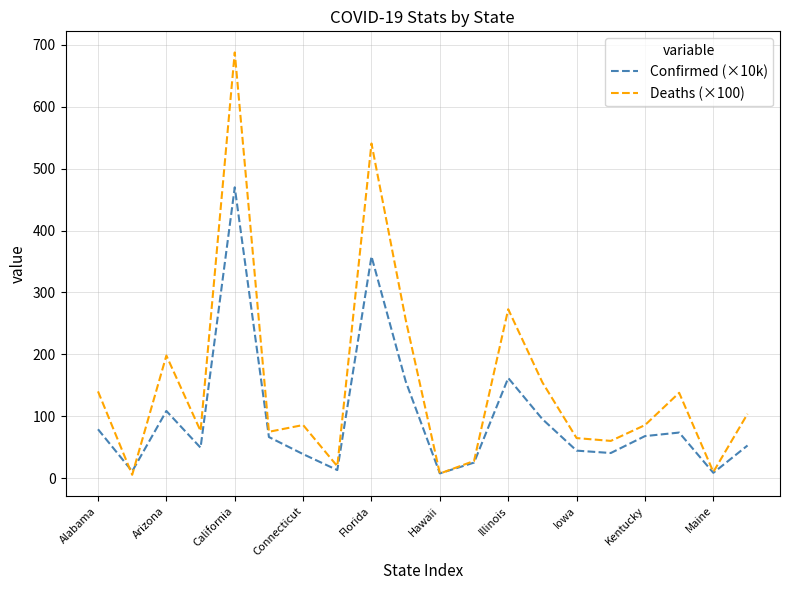

List the series in order of their peak value, lowest first.

Confirmed (×10k), Deaths (×100)